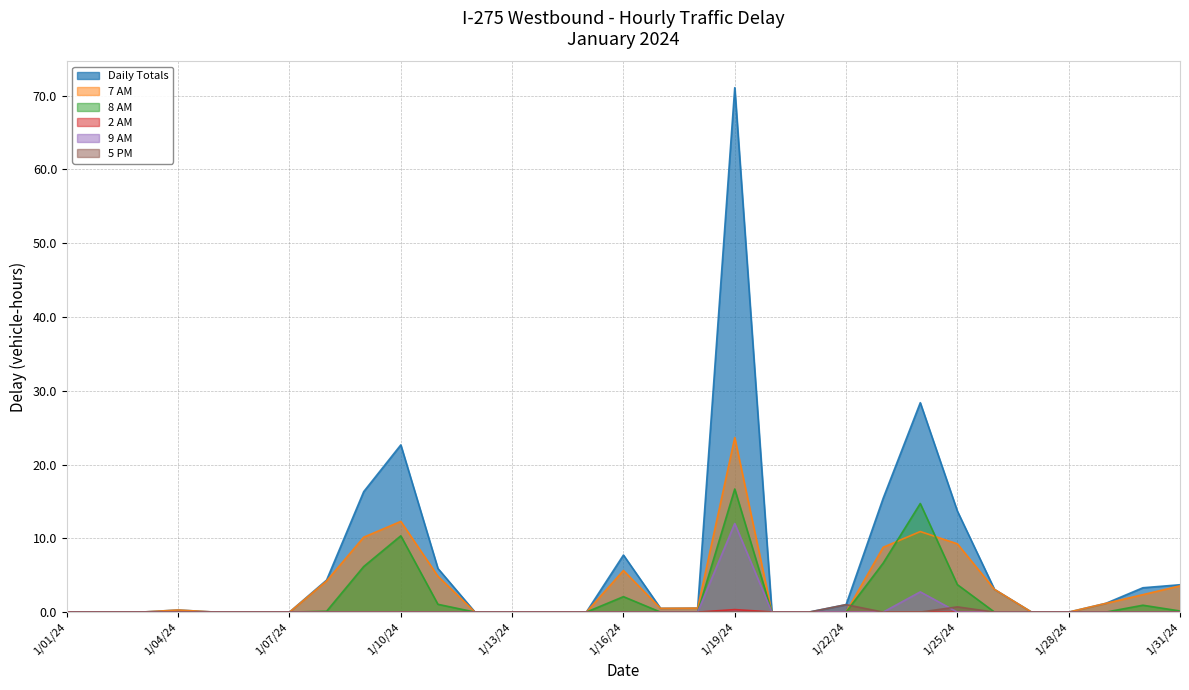

What is the label of the 9th point from the right?

1/23/24